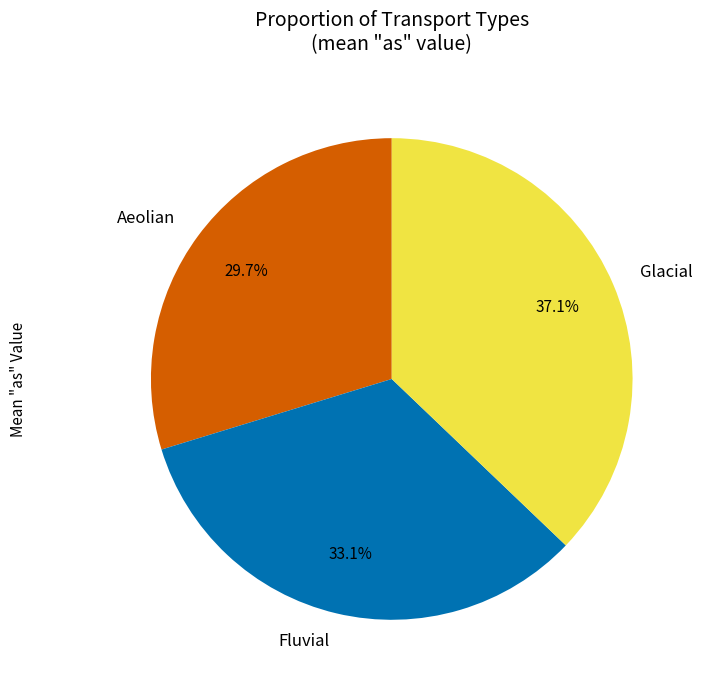

How much of the chart is everything except Aeolian?

70.3%